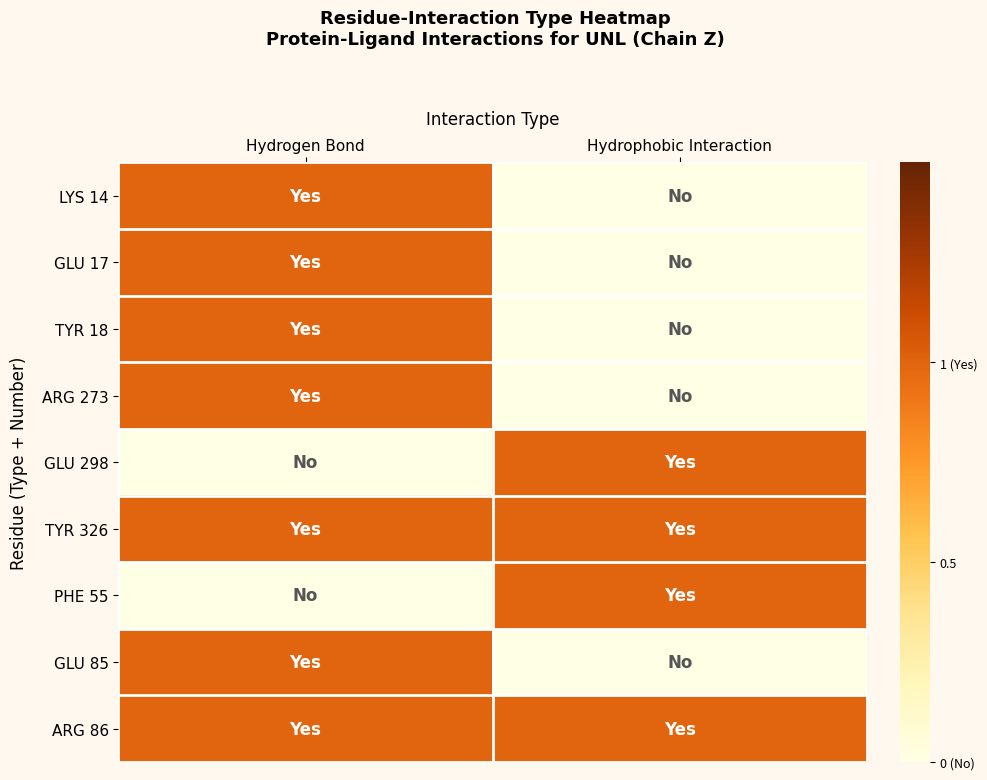

Which has a higher value, Hydrophobic Interaction or Hydrogen Bond?

Hydrogen Bond